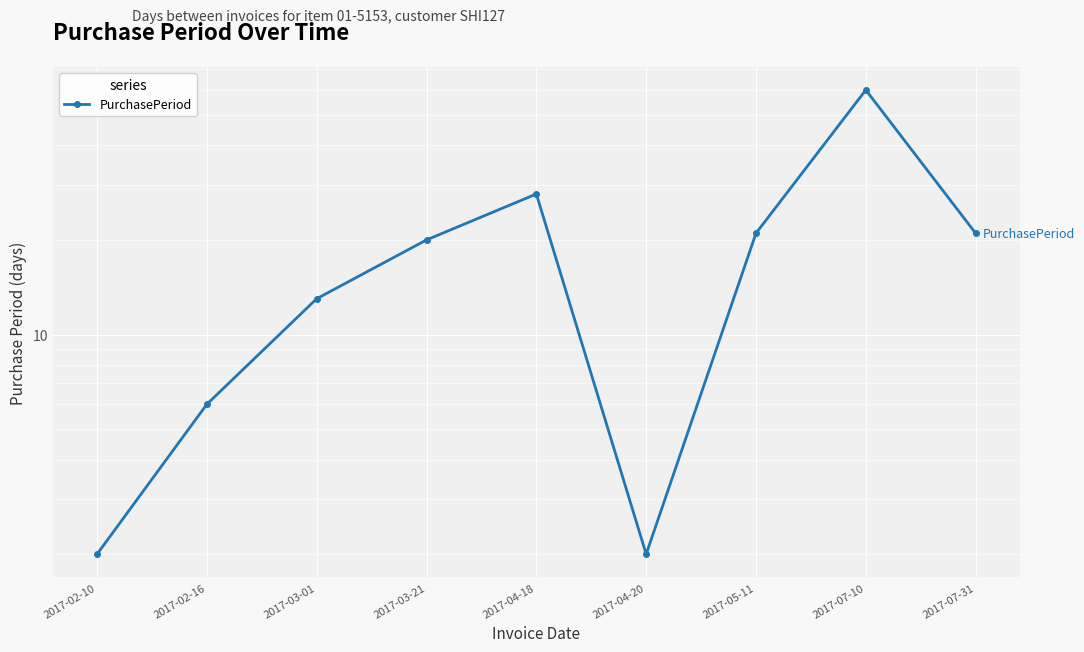

What is the label of the 4th point from the right?

2017-04-20